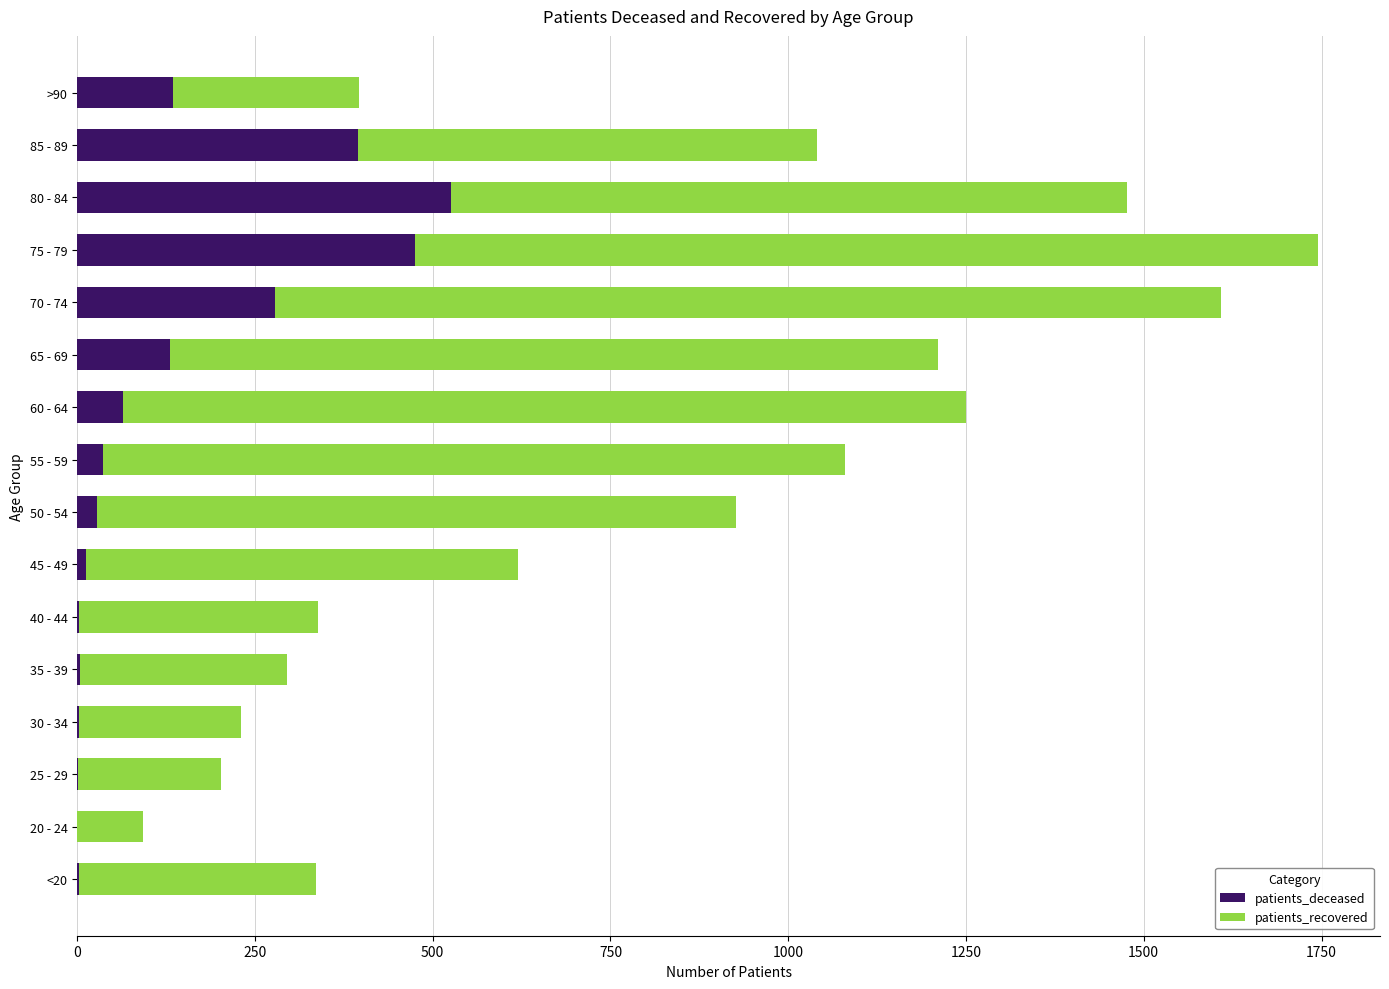

What is the sum of all patients_deceased values?

2093